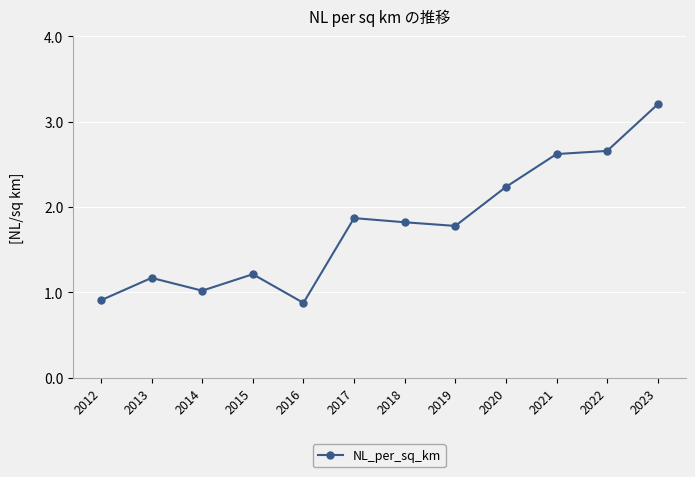

At which category does the data reach its first local valley?

2014